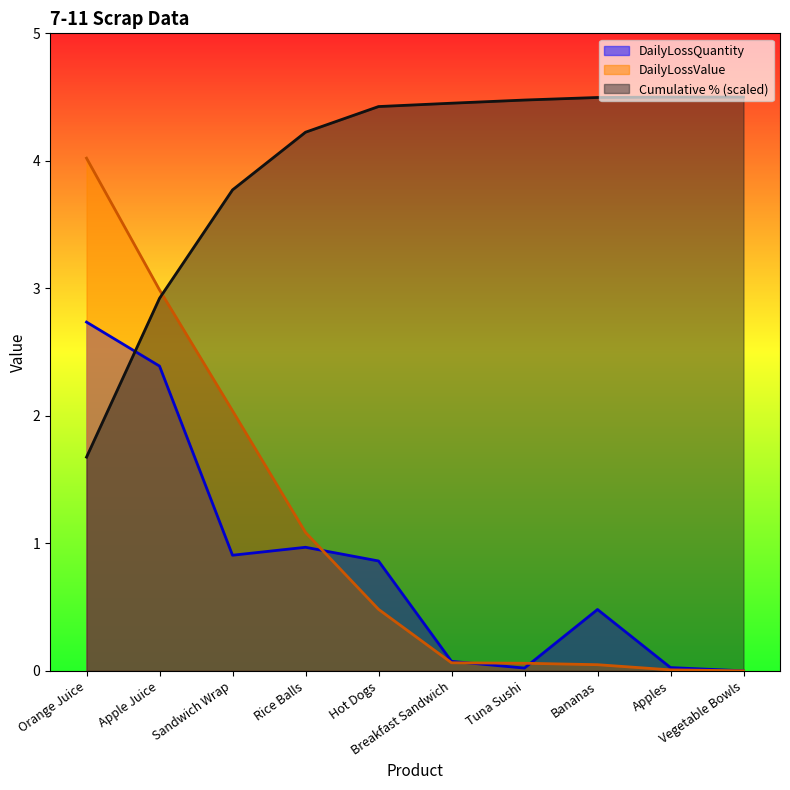

True or false: DailyLossQuantity has a value of 0.9 at Hot Dogs.

True